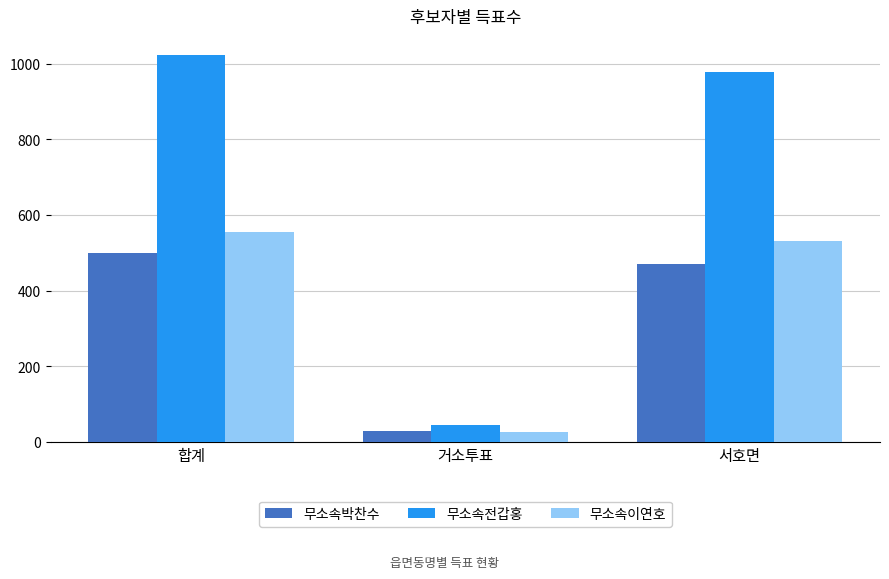

What is the difference between the maximum and minimum values in the 무소속이연호 series?

530